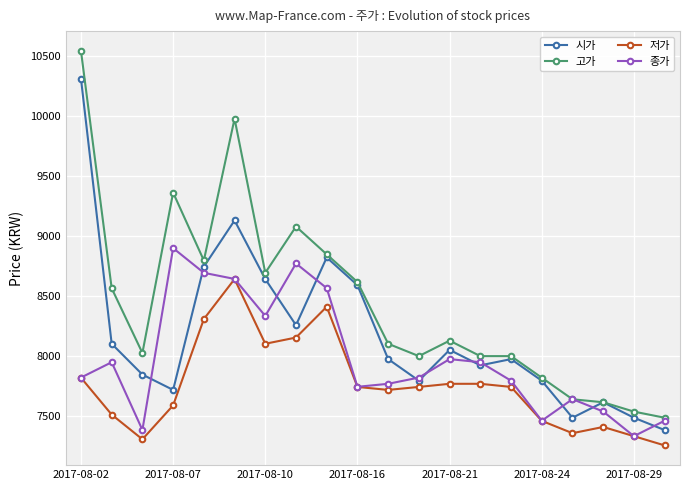

What are all the series names shown in the legend?

시가, 고가, 저가, 종가